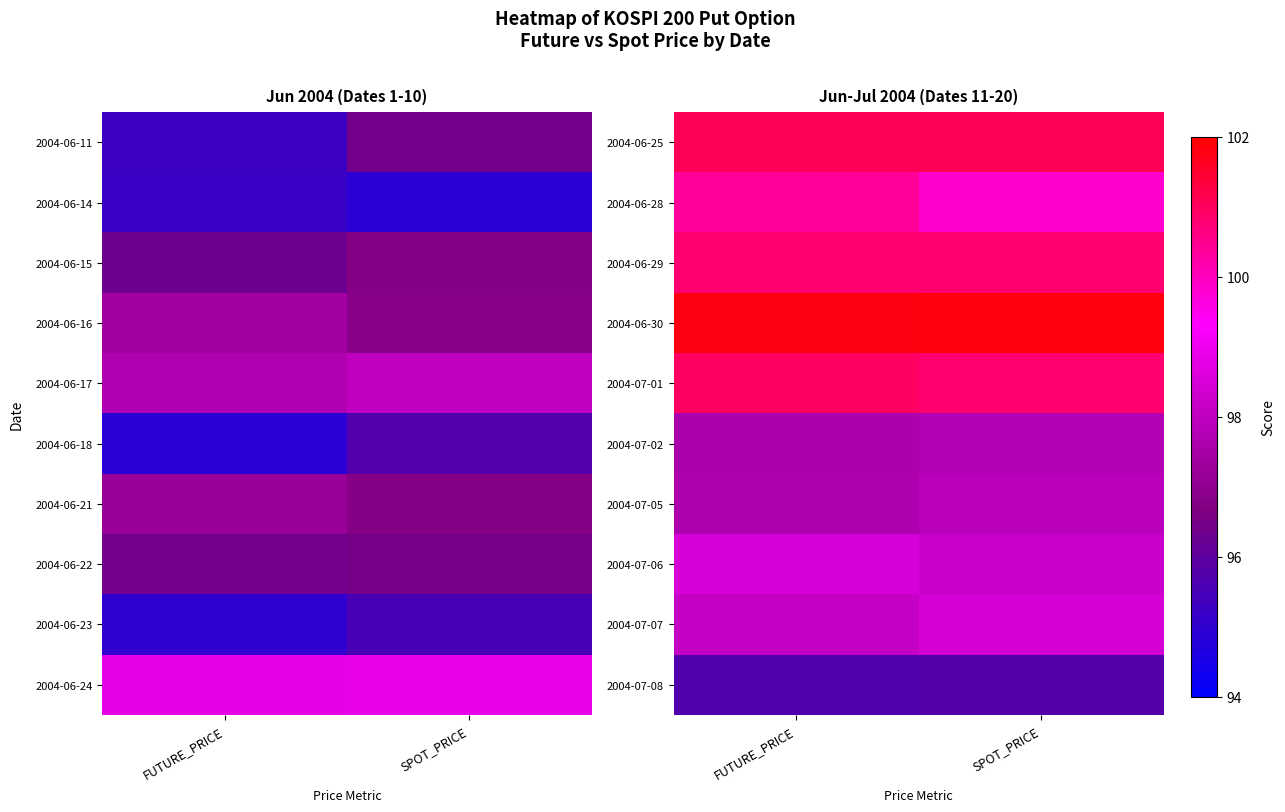

Which label corresponds to the smallest value in the chart?

FUTURE_PRICE